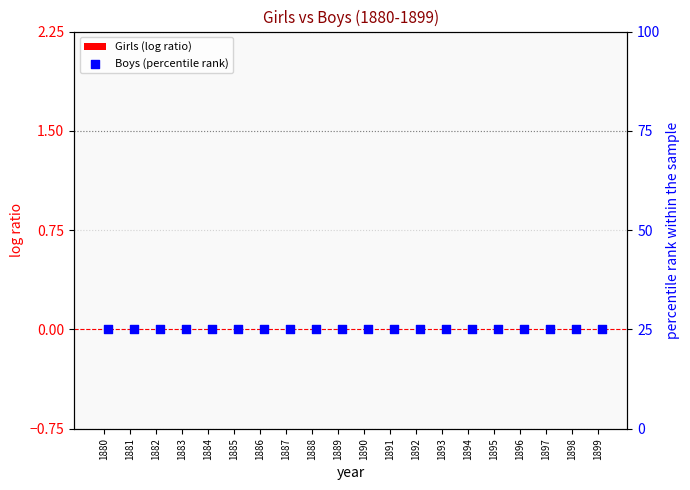

What are all the series names shown in the legend?

Girls (log ratio), Boys (percentile rank)